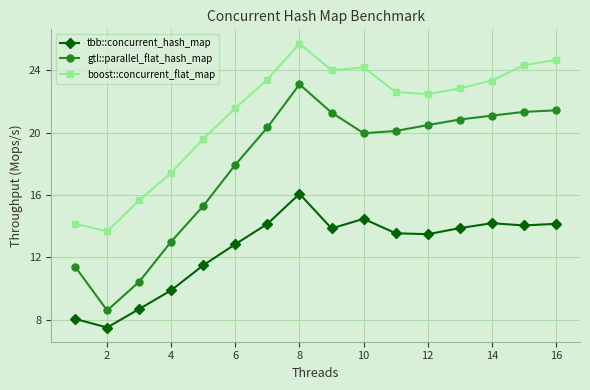

Rank the series by their average value, from lowest to highest.

tbb::concurrent_hash_map, gtl::parallel_flat_hash_map, boost::concurrent_flat_map